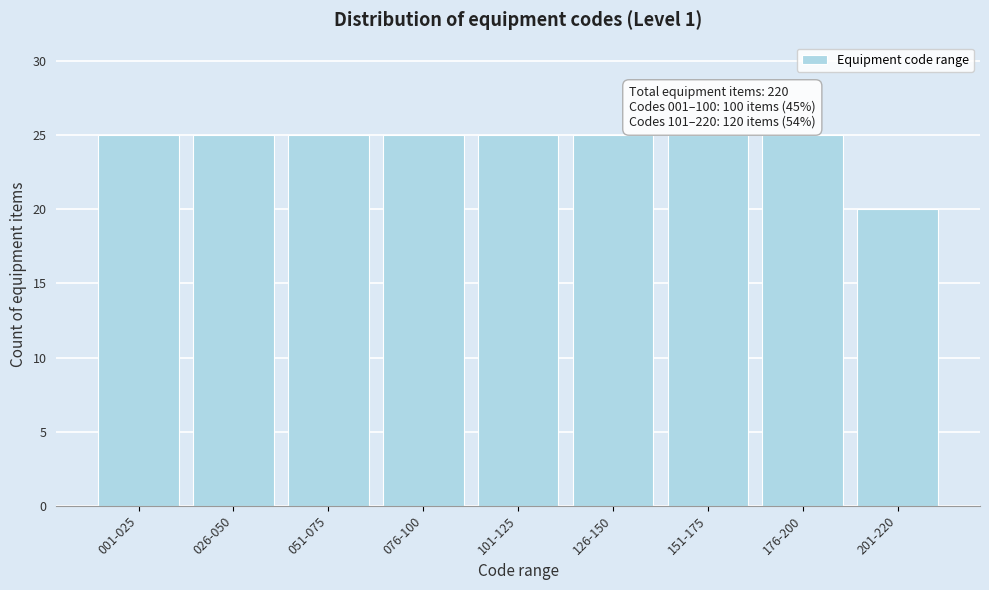

Reading left to right, list all the values displayed in this chart.

001-025=25	026-050=25	051-075=25	076-100=25	101-125=25	126-150=25	151-175=25	176-200=25	201-220=20